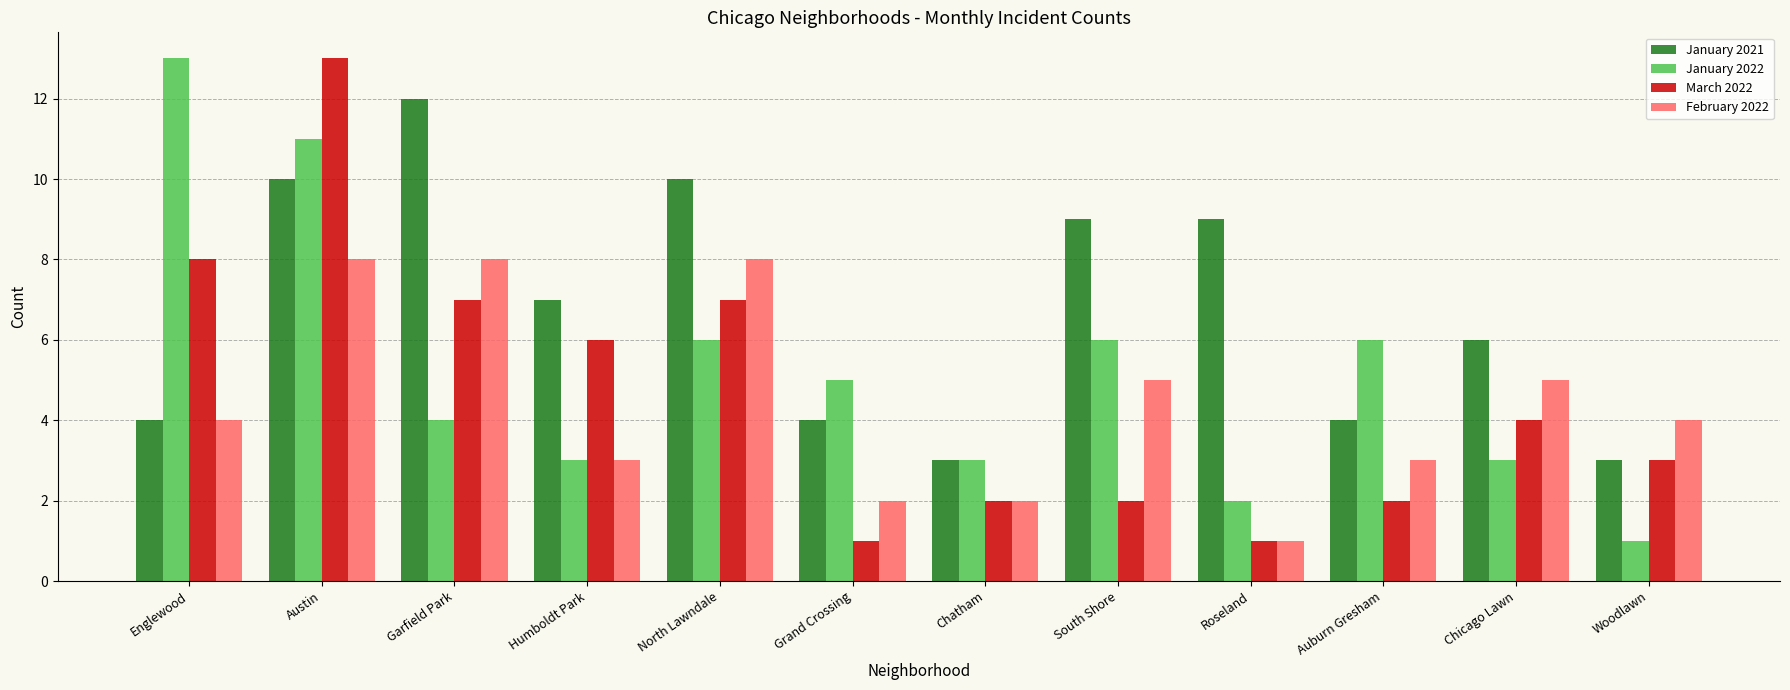

Which series changed the most between Humboldt Park and Roseland?

March 2022